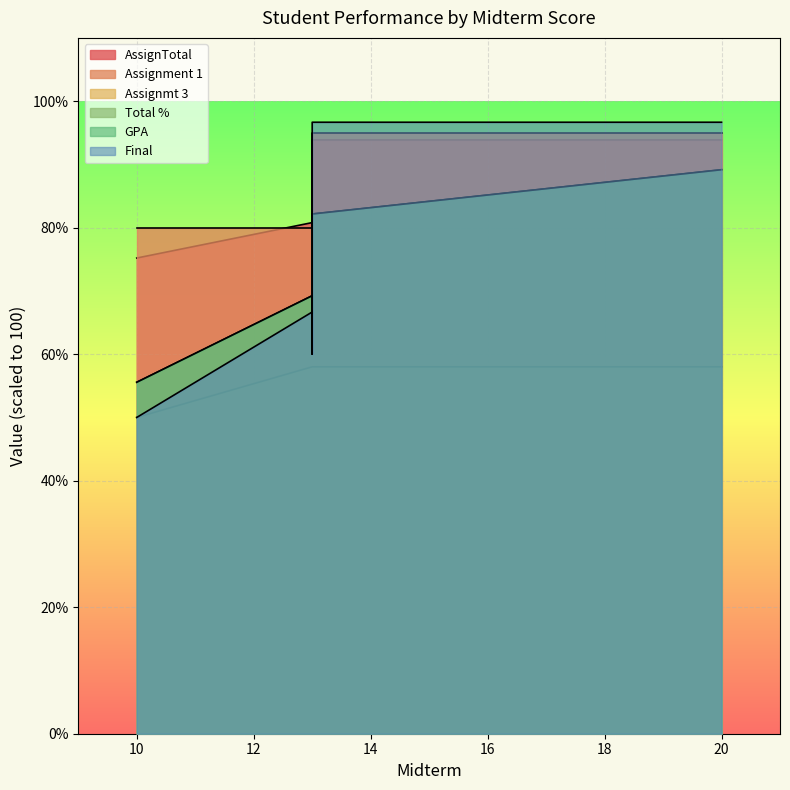

At how many categories does at least one series exceed 77?

5